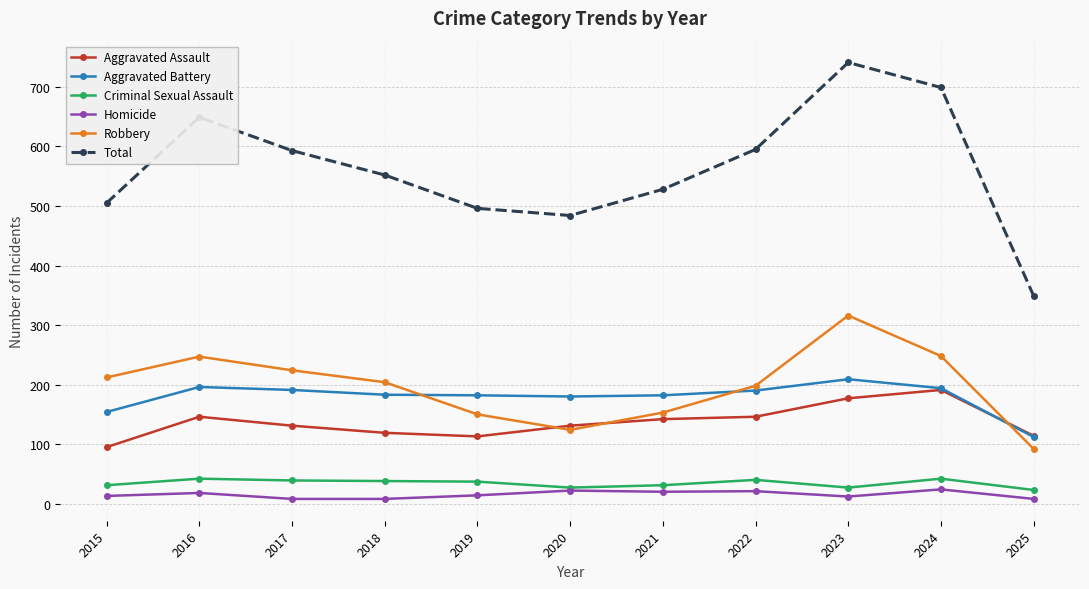

Between 2019 and 2022, which series saw the biggest shift?

Total